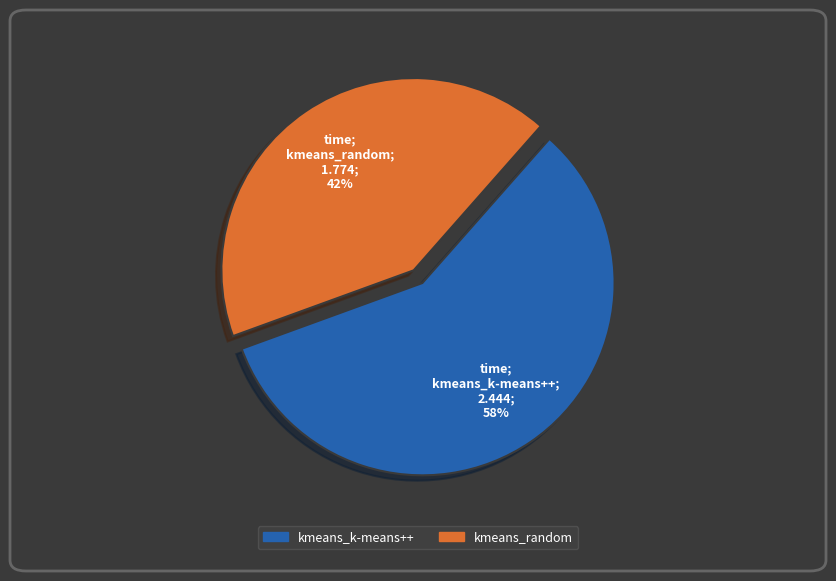

Is it true that kmeans_random is 42% of the pie?

True